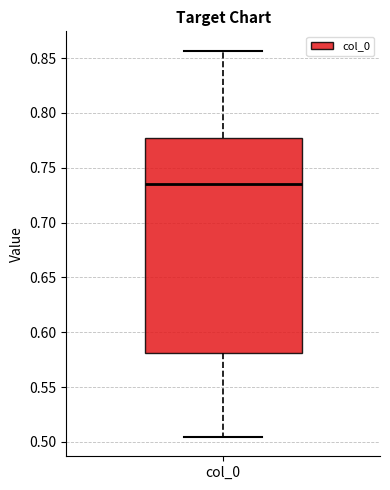

Read this box plot against the y-axis: the position of the median line, the range covered by the box, and the ends of both whiskers. The values are not printed on the chart, so give them approximately, as read against the axis.

median 0.735, box 0.580 to 0.775, whiskers 0.505 to 0.855